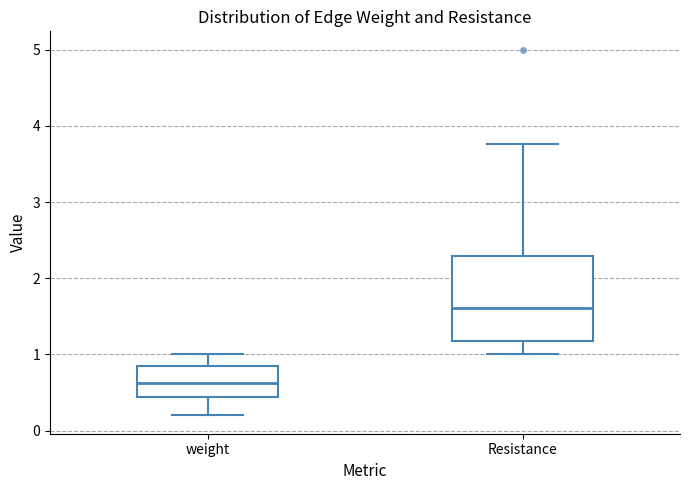

Which box's median line is the lowest?

weight